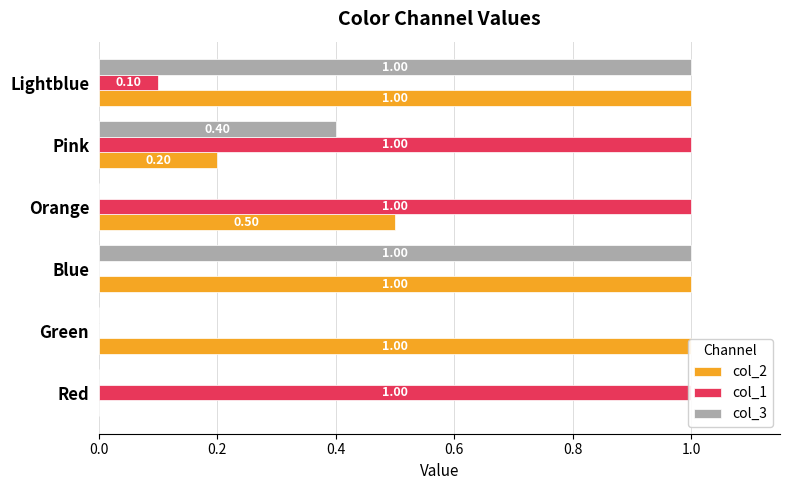

How many groups of bars are there?

6